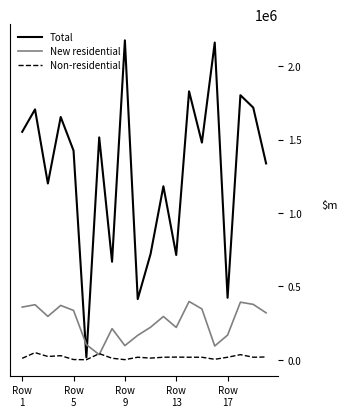

Rank the series by their maximum value, from lowest to highest.

Non-residential, New residential, Total